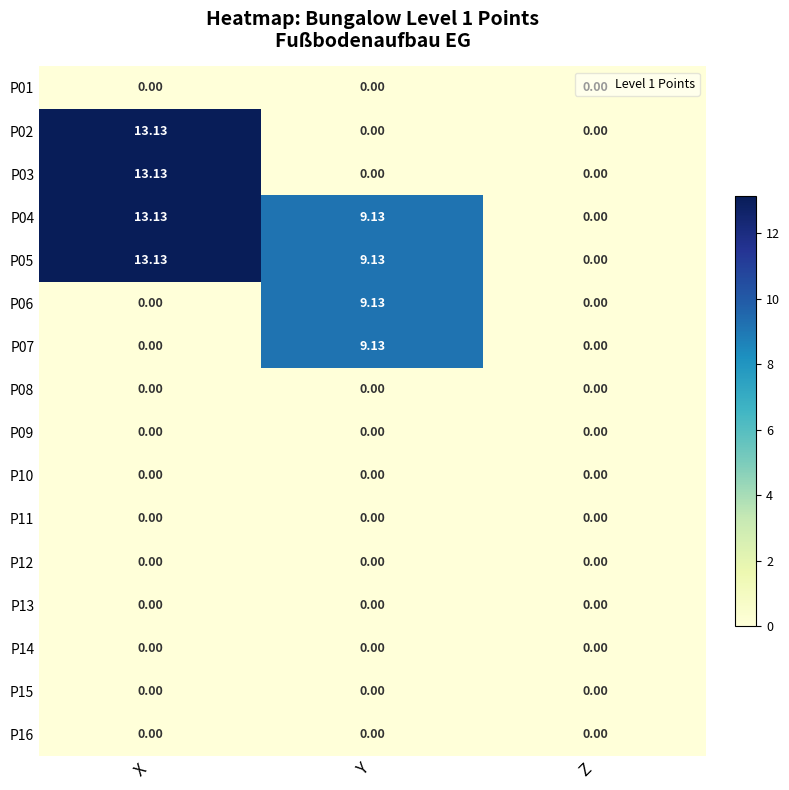

Which category has the highest value across all series?

X